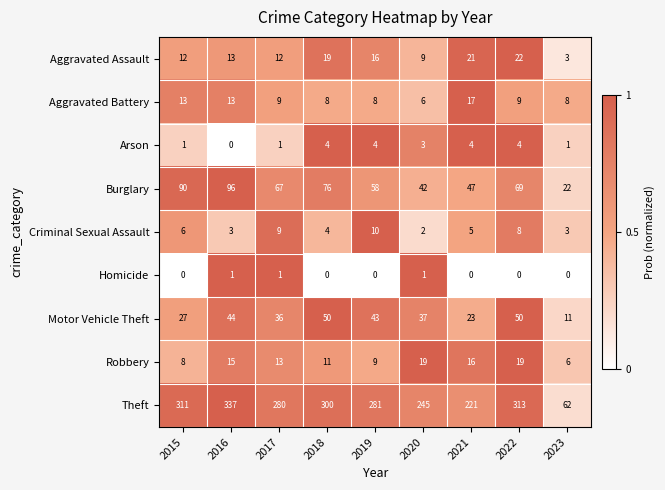

What is the difference between the Aggravated Assault values at 2017 and 2019?

4